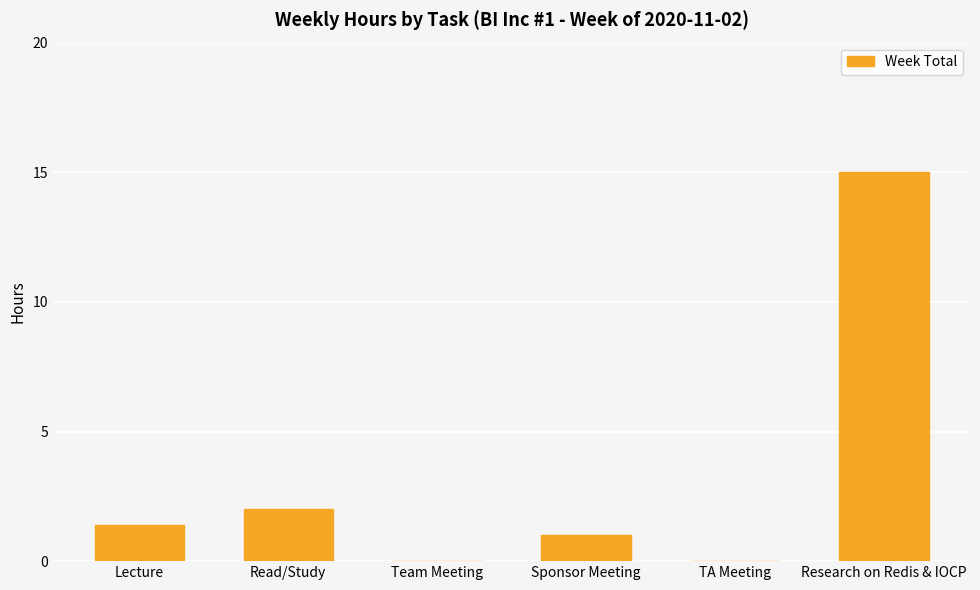

What is the sum of all values?

19.4